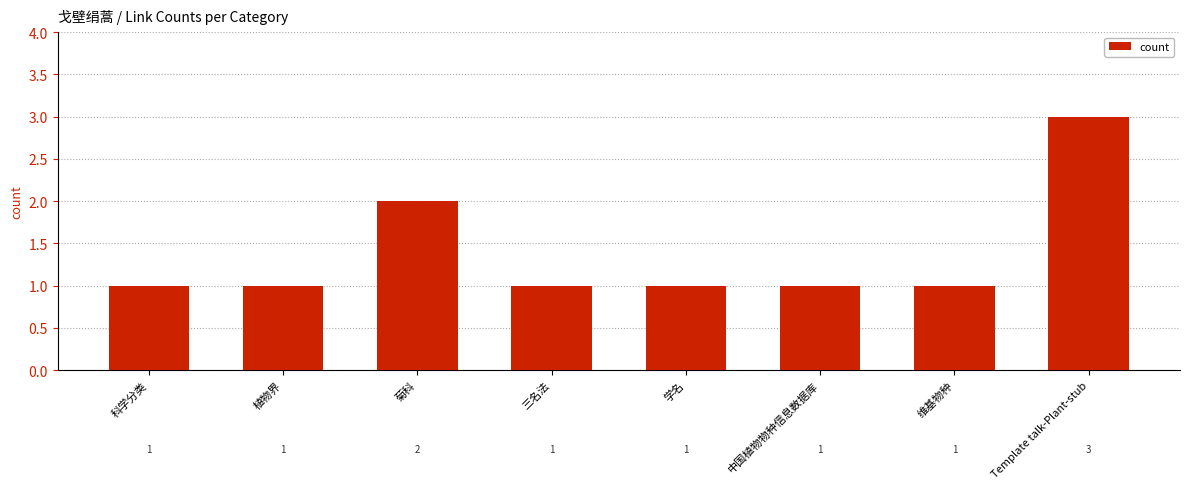

True or false: the data shows 1 at 三名法.

True